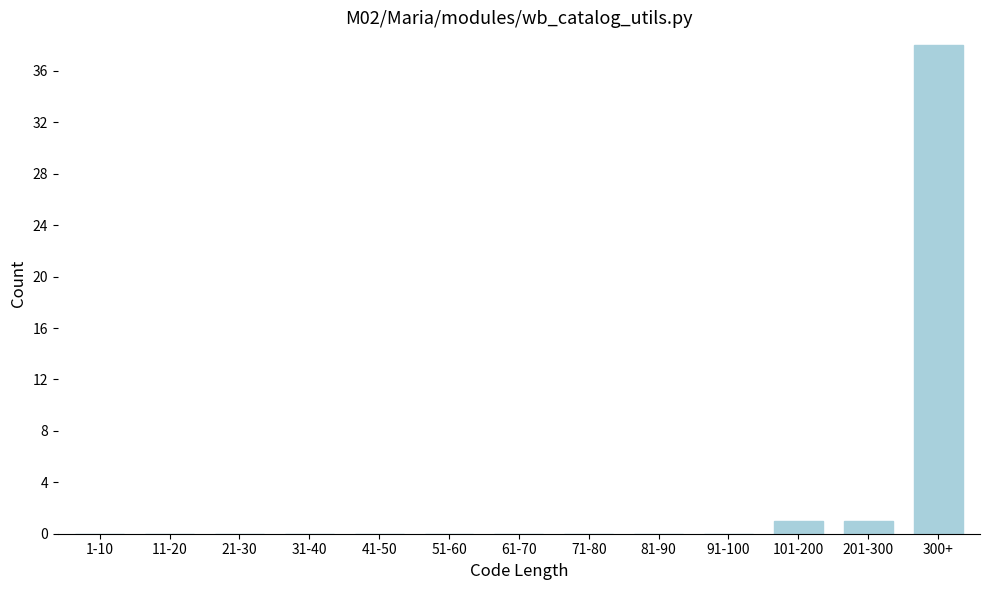

Reading right to left, list all the values displayed in this chart.

300+=38	201-300=1	101-200=1	91-100=0	81-90=0	71-80=0	61-70=0	51-60=0	41-50=0	31-40=0	21-30=0	11-20=0	1-10=0